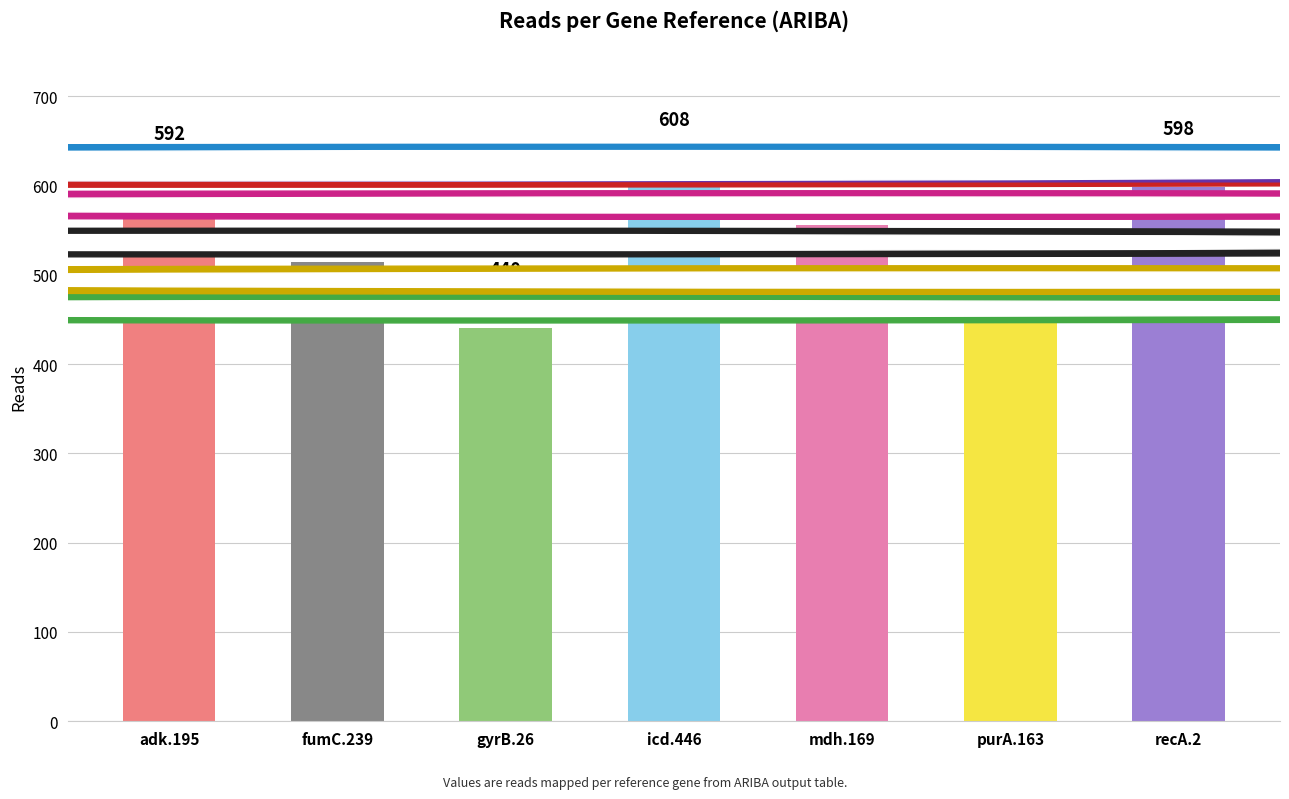

At which label is the value closest to 524?

fumC.239